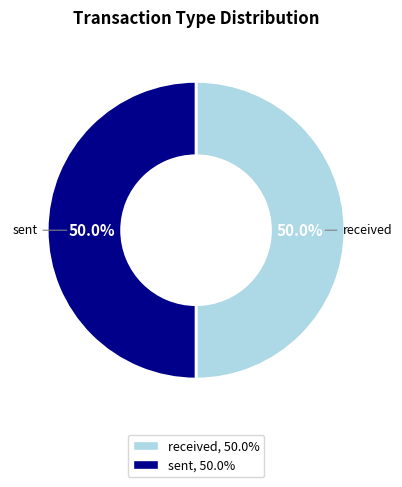

What is the total percentage of sent and received?

100.0%